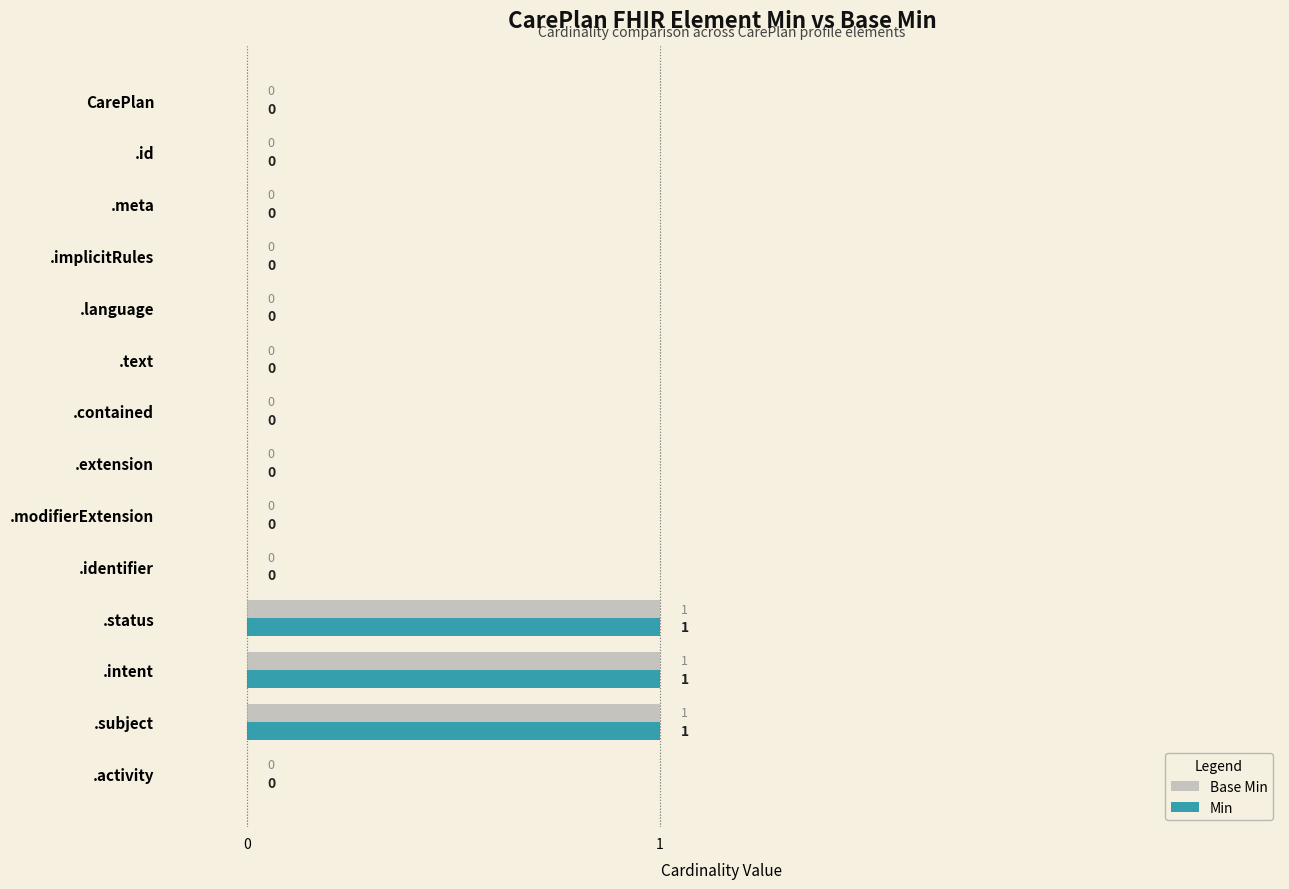

True or false: Min has a value of -1 at .contained.

False